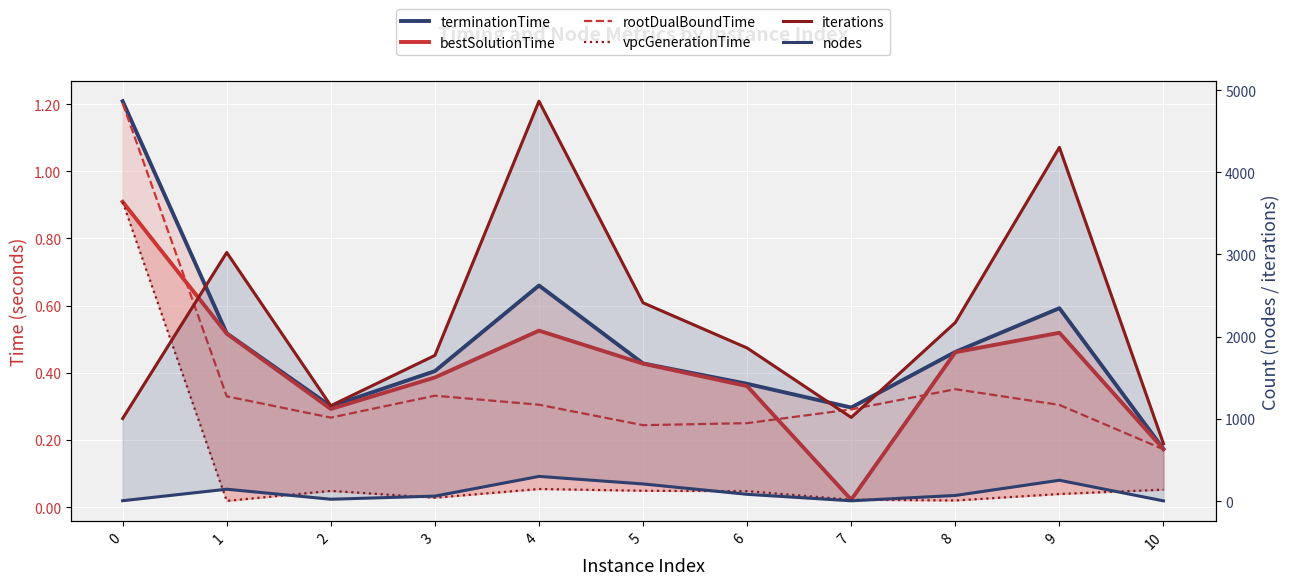

Where is iterations nearest to the value 2781?

1